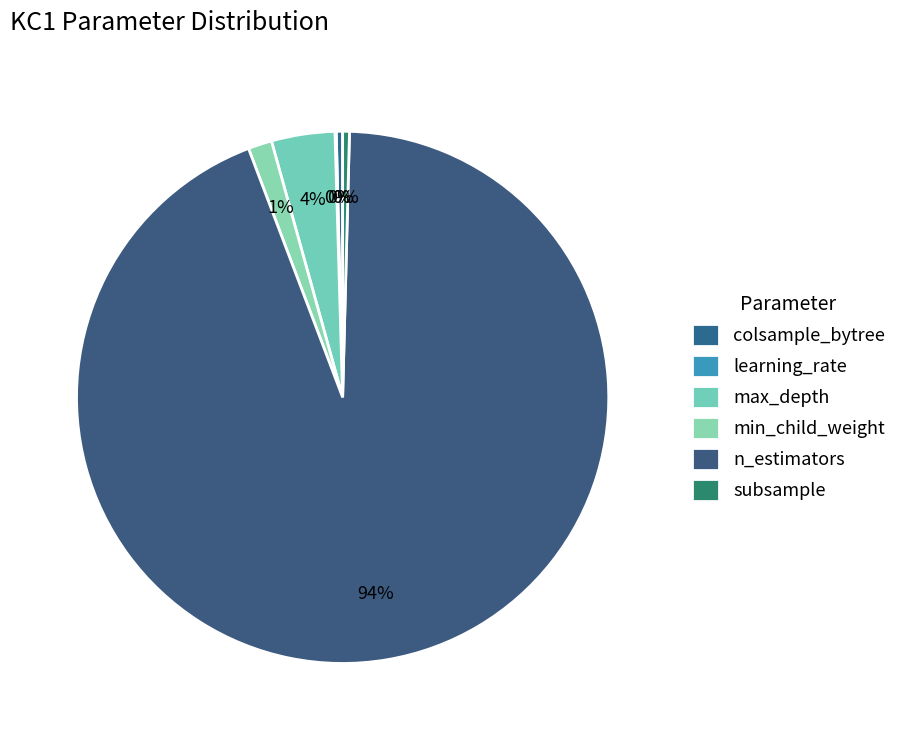

Which category has the biggest portion of the pie?

n_estimators